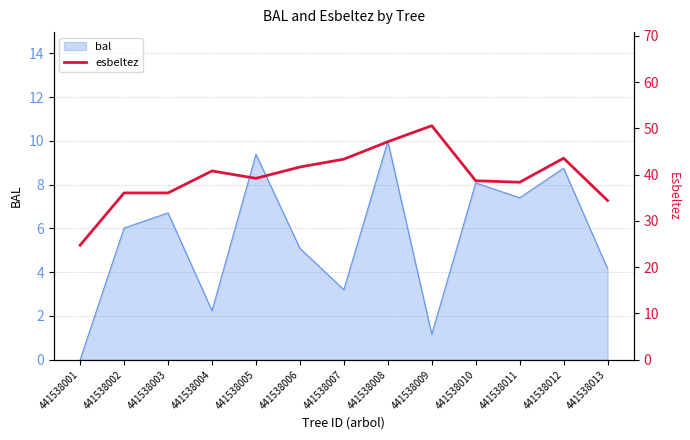

Where is bal nearest to the value 4?

441538013